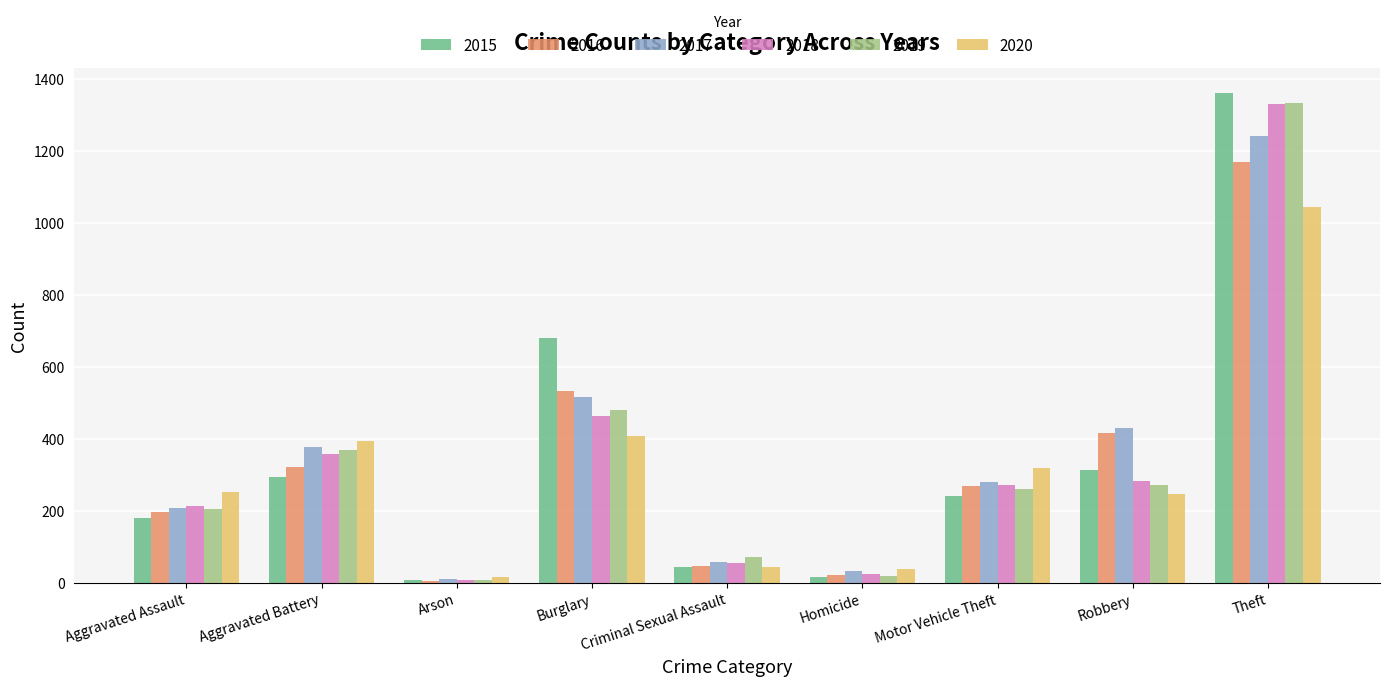

What is the lowest value of the 2017 series?

10